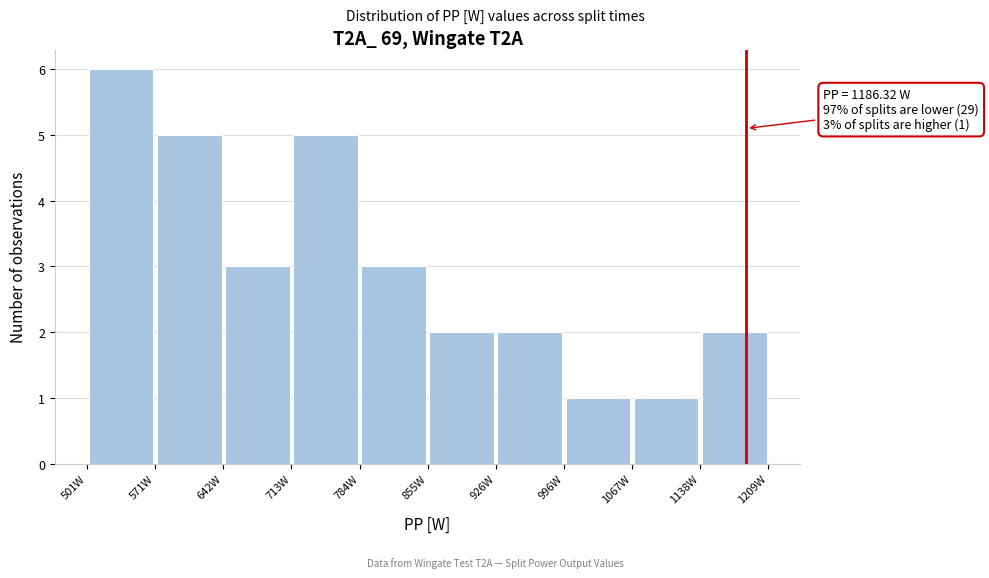

Which range on the x-axis has the tallest bar?

500 to 570